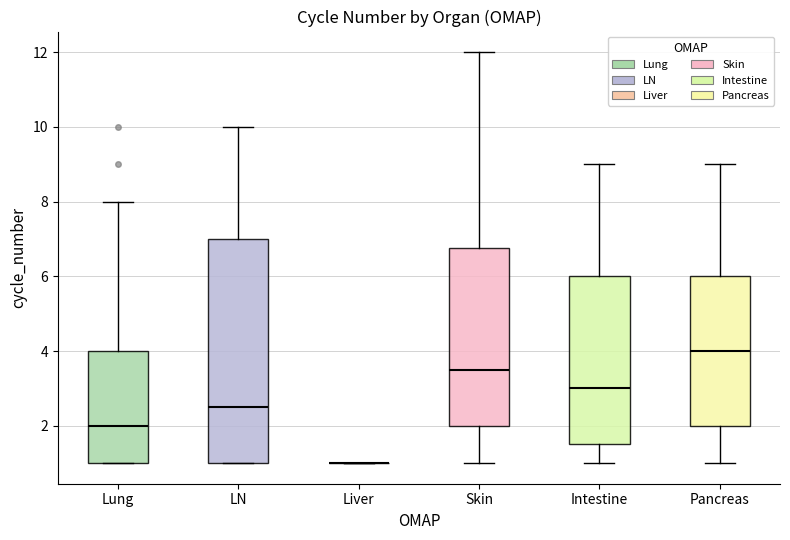

Reading left to right, transcribe this box plot: for each box, give where its median line is, the range the box spans, and where its two whiskers end, as read against the y-axis. The values are not printed on the chart, so give them approximately, as read against the axis.

Lung: median 2.0, box 1.0 to 4.0, whiskers 1.0 to 8.0
LN: median 2.6, box 1.0 to 7.0, whiskers 1.0 to 10.0
Liver: box collapsed to a line at 1.0, whiskers 1.0 to 1.0
Skin: median 3.6, box 2.0 to 6.8, whiskers 1.0 to 12.0
Intestine: median 3.0, box 1.6 to 6.0, whiskers 1.0 to 9.0
Pancreas: median 4.0, box 2.0 to 6.0, whiskers 1.0 to 9.0